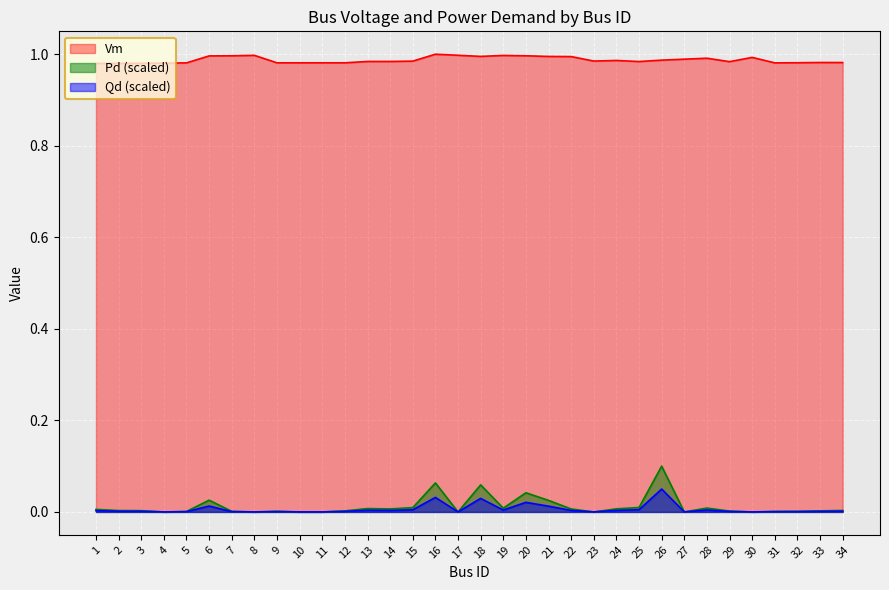

At which category is the sum across all series the highest?

26